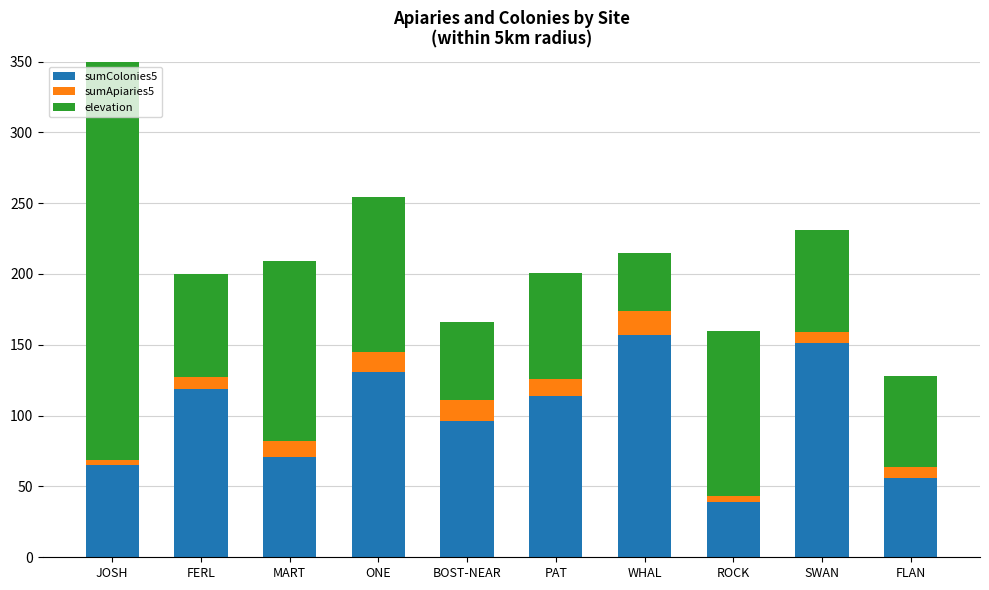

What position from the right is JOSH?

10